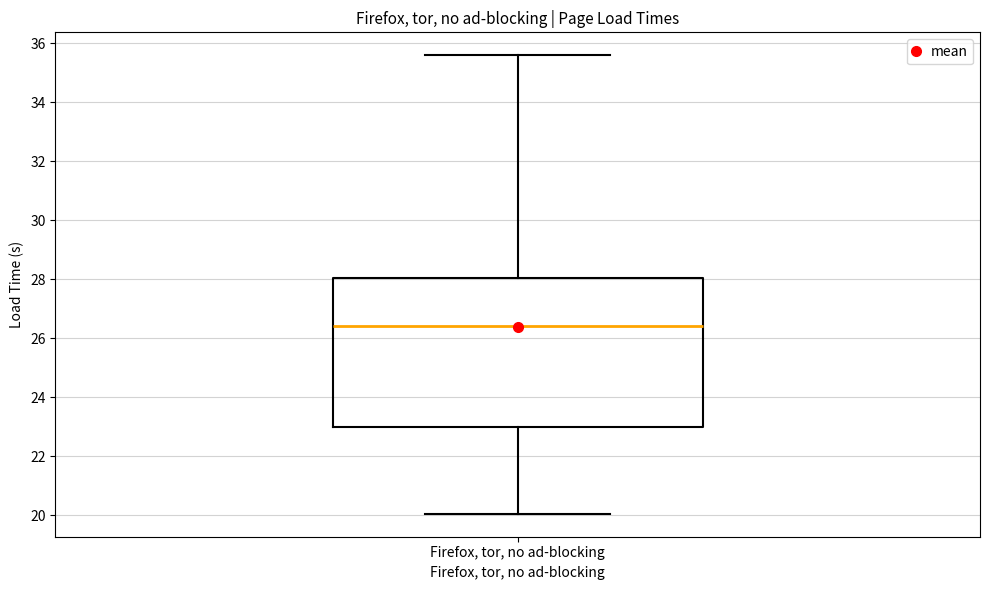

Transcribe this box plot: give where the median line is, the range the box spans, and where the two whiskers end, as read against the y-axis. The values are not printed on the chart, so give them approximately, as read against the axis.

median 26.4, box 23.0 to 28.0, whiskers 20.0 to 35.6